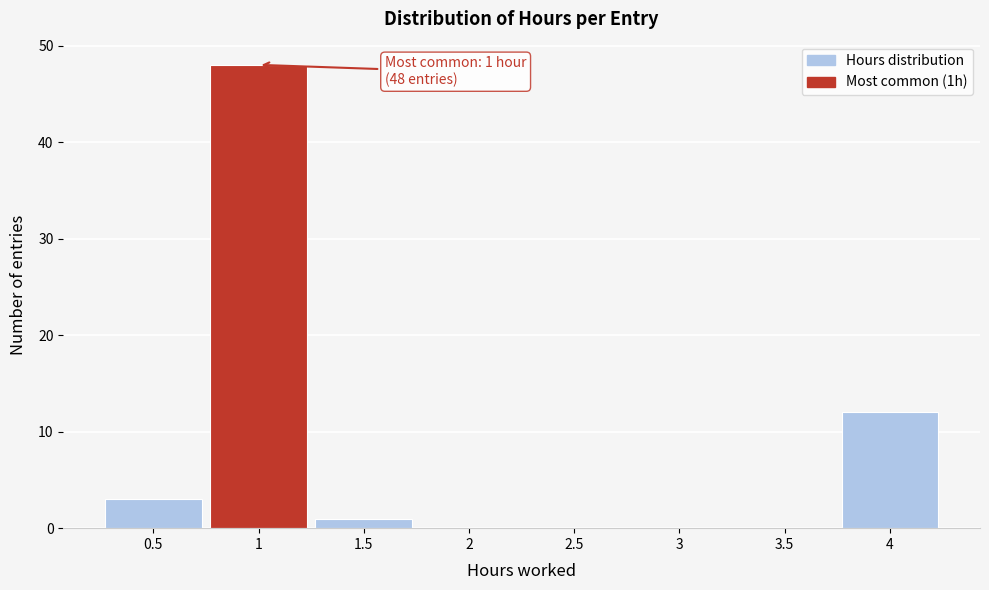

Which range on the x-axis has the tallest bar?

0.75 to 1.25